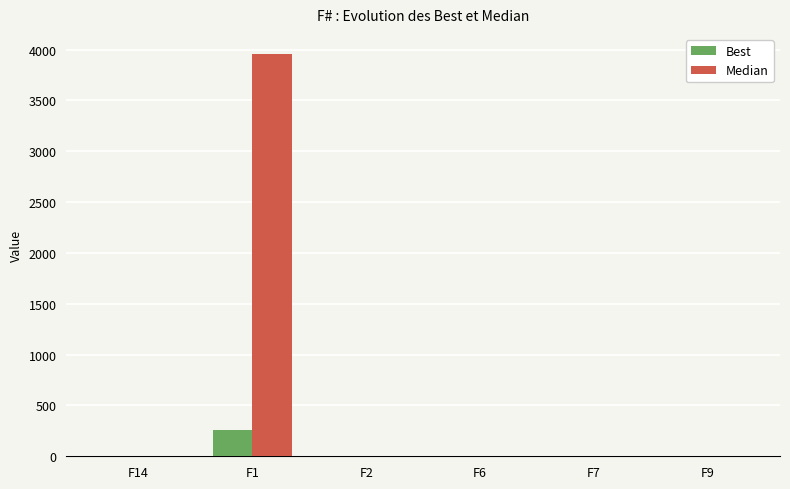

The value of Median at F1 is 3956.1. True or false?

True